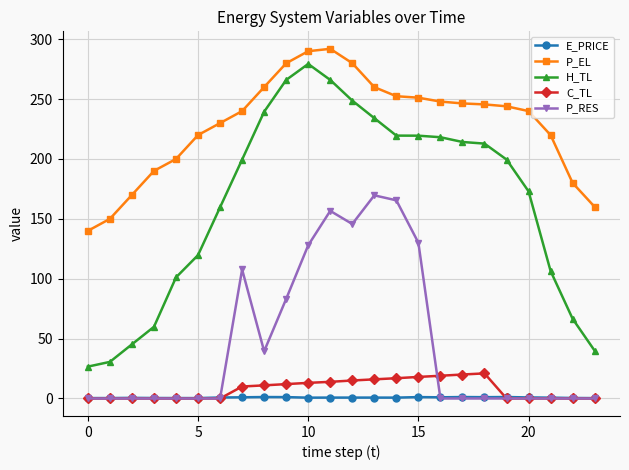

What is the minimum value for H_TL?

26.6